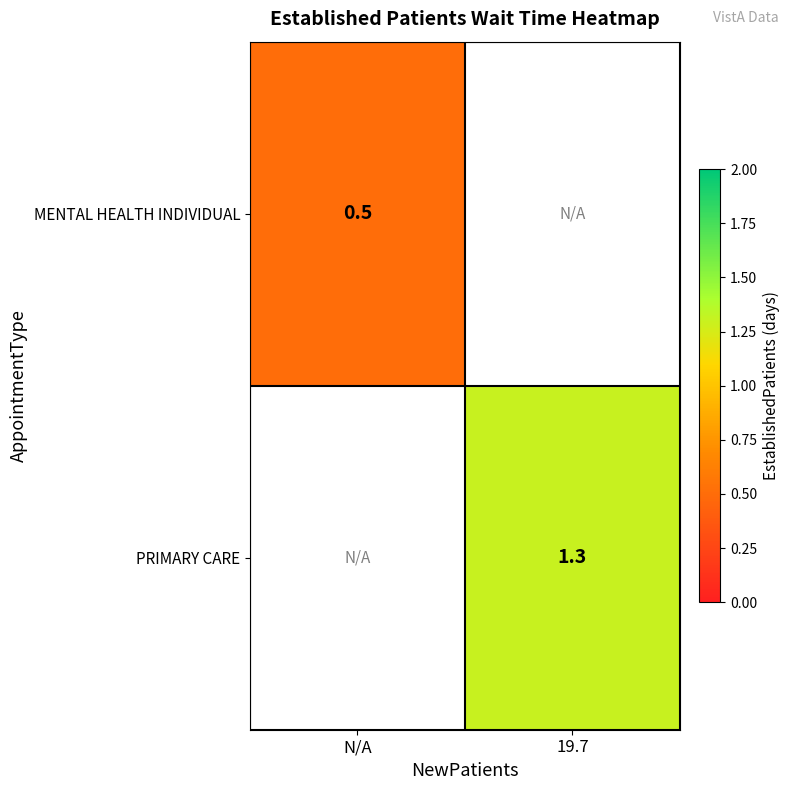

How many data points does each series have?

2